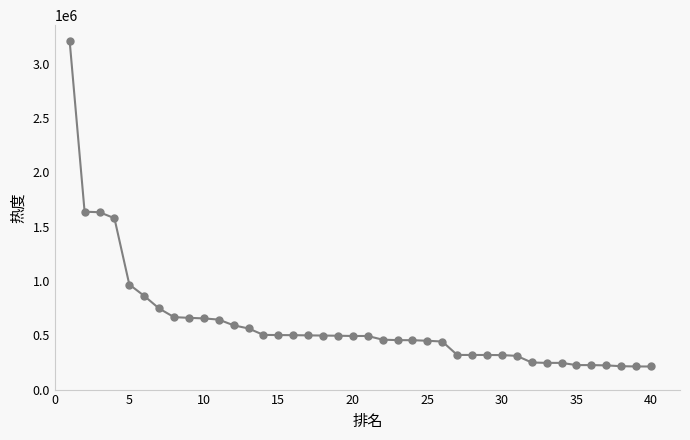

What is the greatest value displayed?

3205380